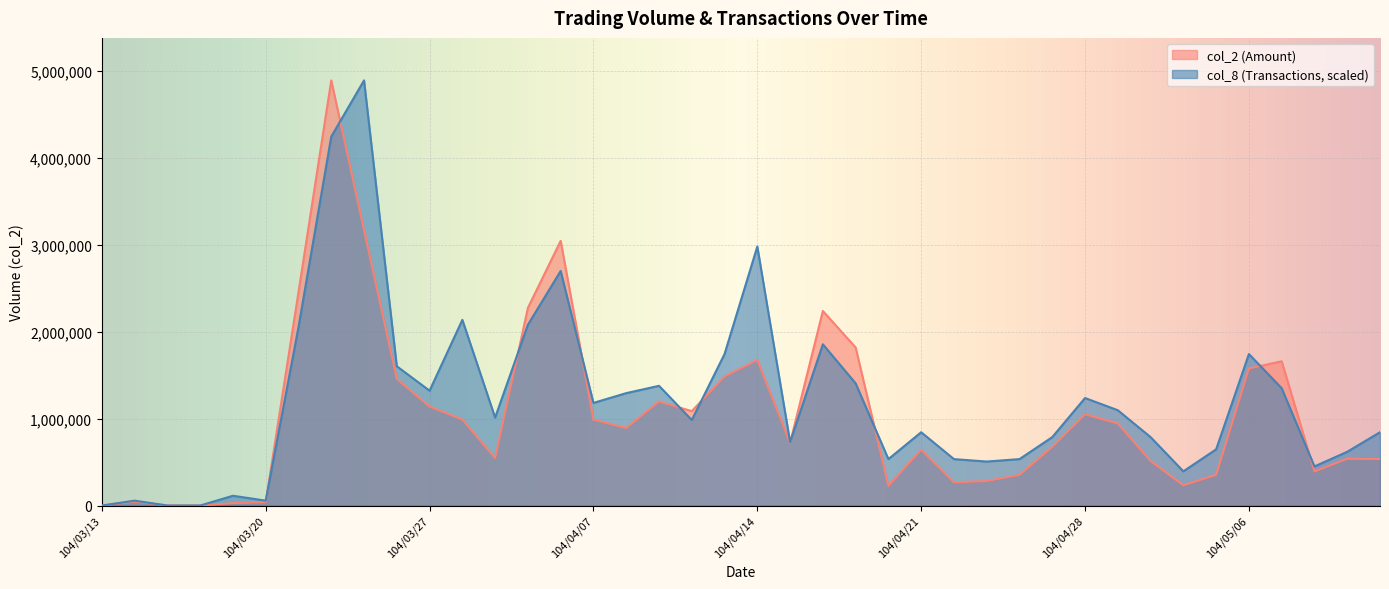

What is the maximum value for col_2?

4895020.0